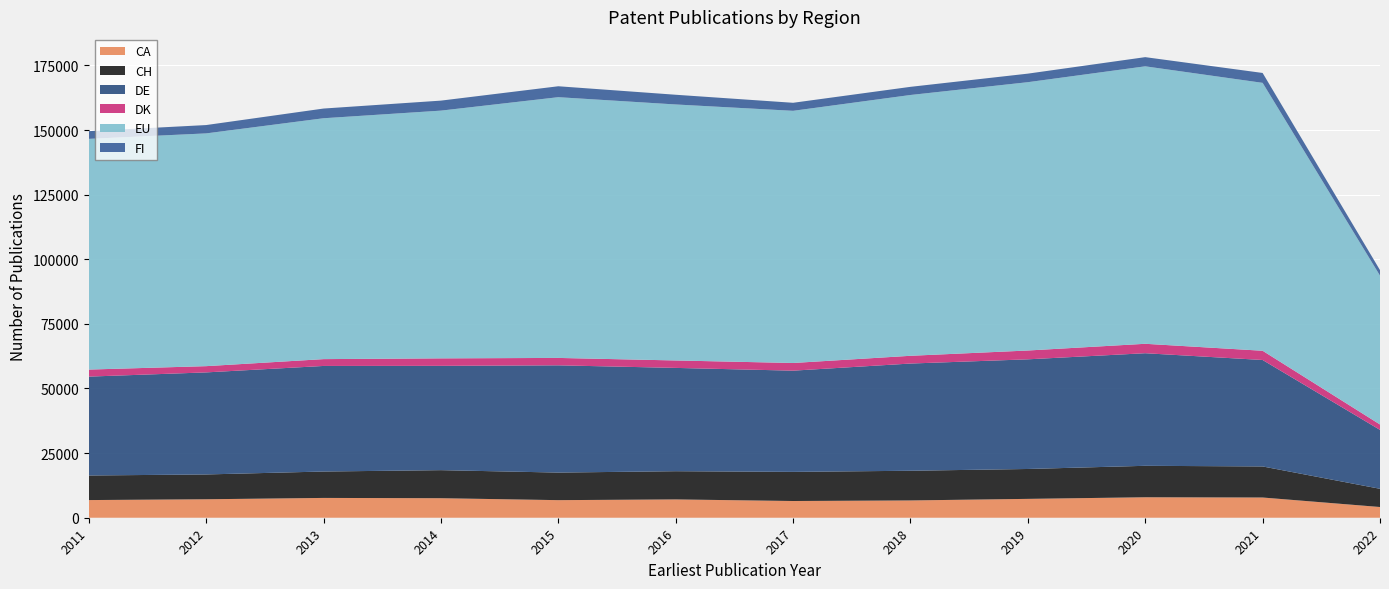

Reading left to right, list all the values displayed in this chart.

CA: 6833	7146	7663	7553	6804	7085	6472	6691	7297	7919	7823	4147
CH: 9509	9600	10216	10854	10667	10917	11271	11482	11565	12170	12019	7049
DE: 38255	39482	40844	40356	41491	39968	39157	41482	42424	43560	41187	22791
DK: 2727	2417	2644	2898	2868	2877	2968	3000	3413	3649	3574	2088
EU: 89257	90055	93192	95846	100879	99043	97565	100902	103811	107353	103649	57598
FI: 2981	3224	3754	3872	4227	3759	3106	3154	3306	3549	3828	2128